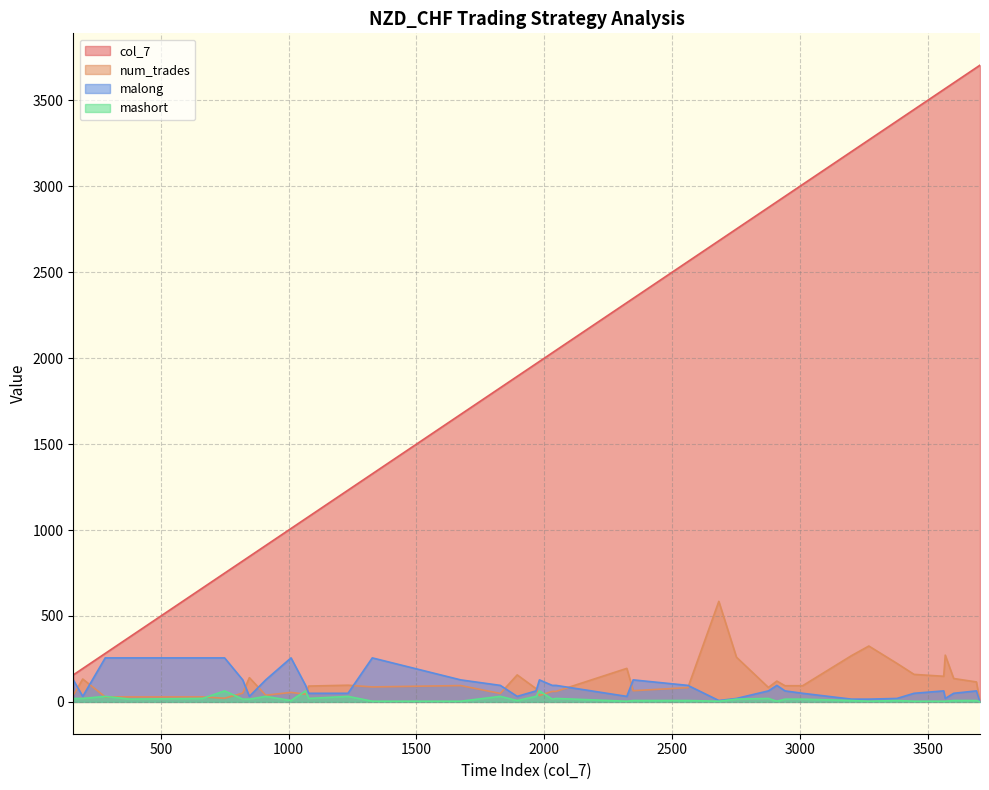

Does the chart display data point markers on the line(s)?

No